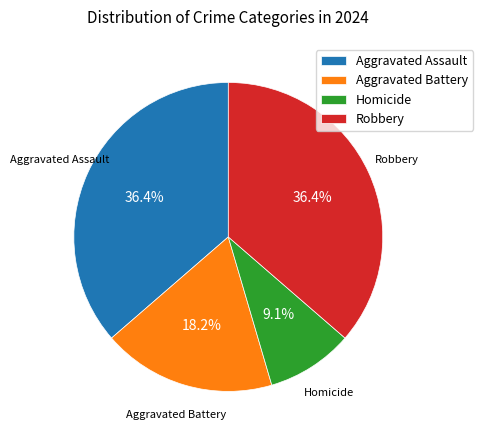

Approximately how many times larger is the value at Robbery compared to Aggravated Battery?

2.0